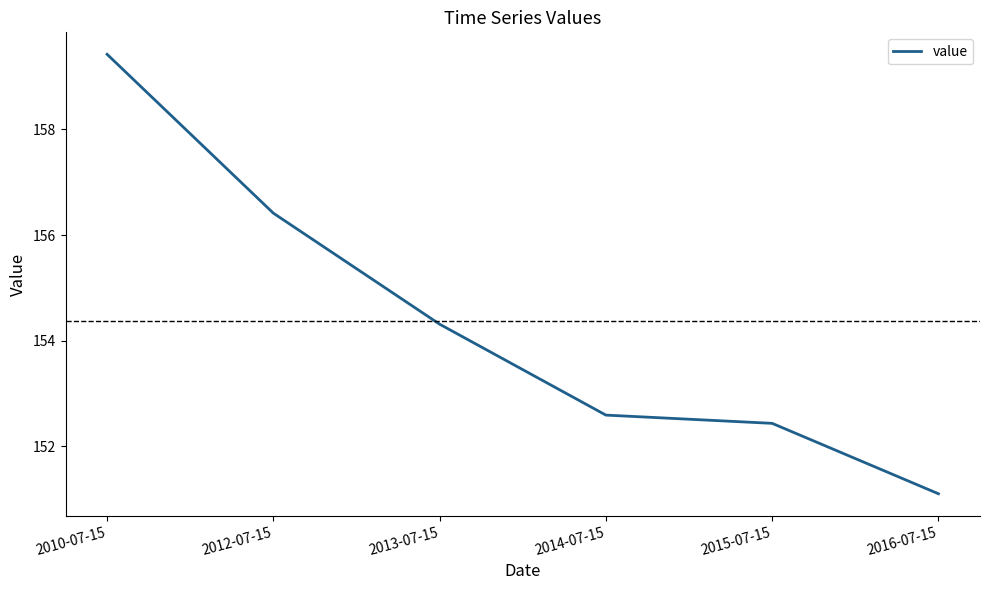

True or false: there are more than 0 points higher than both neighbors.

False